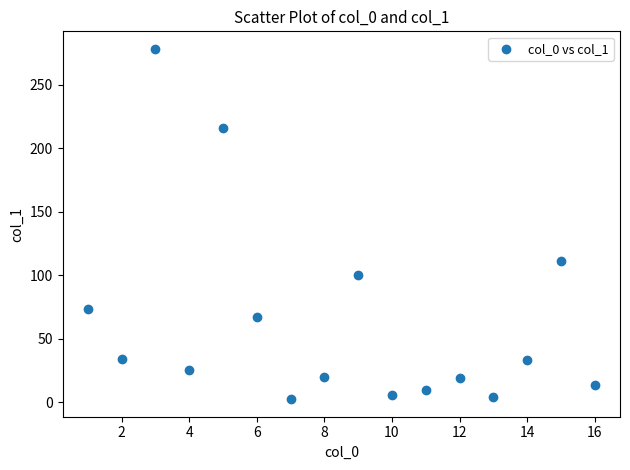

What Y value in the scatter plot is closest to 140?

110.9